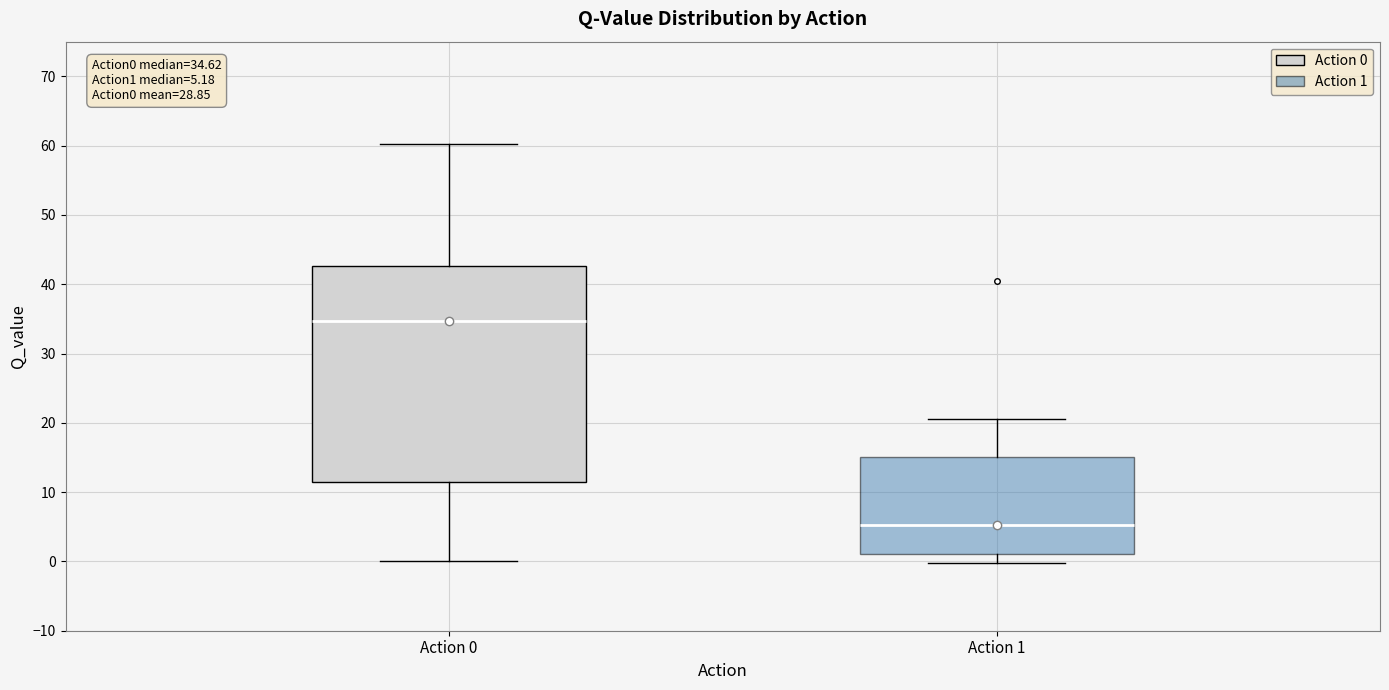

Comparing the boxes themselves (not the whiskers), which one is the tallest?

Action 0